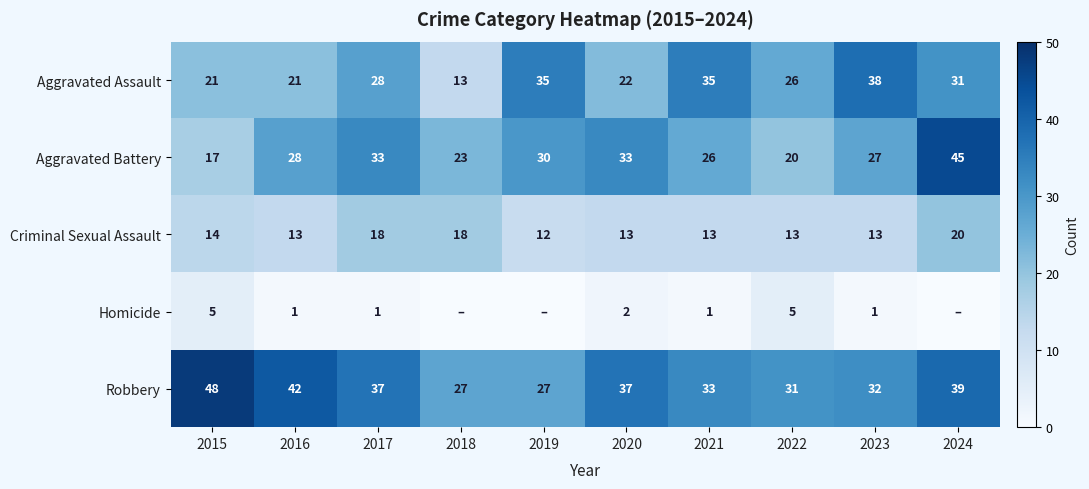

What value does the Robbery series have at 2021, to the nearest 10?

30